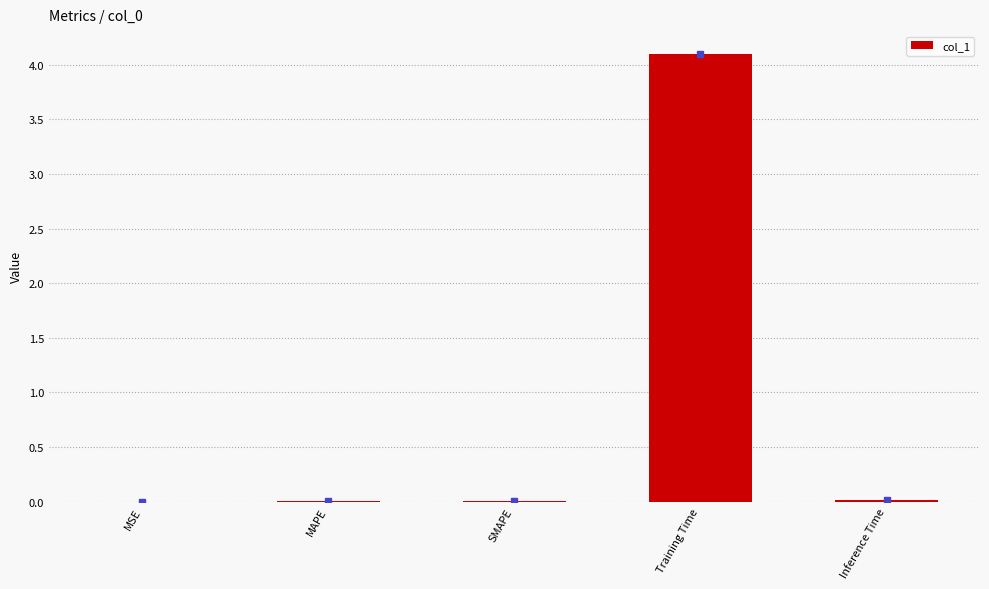

Between MAPE and Training Time, which is larger?

Training Time